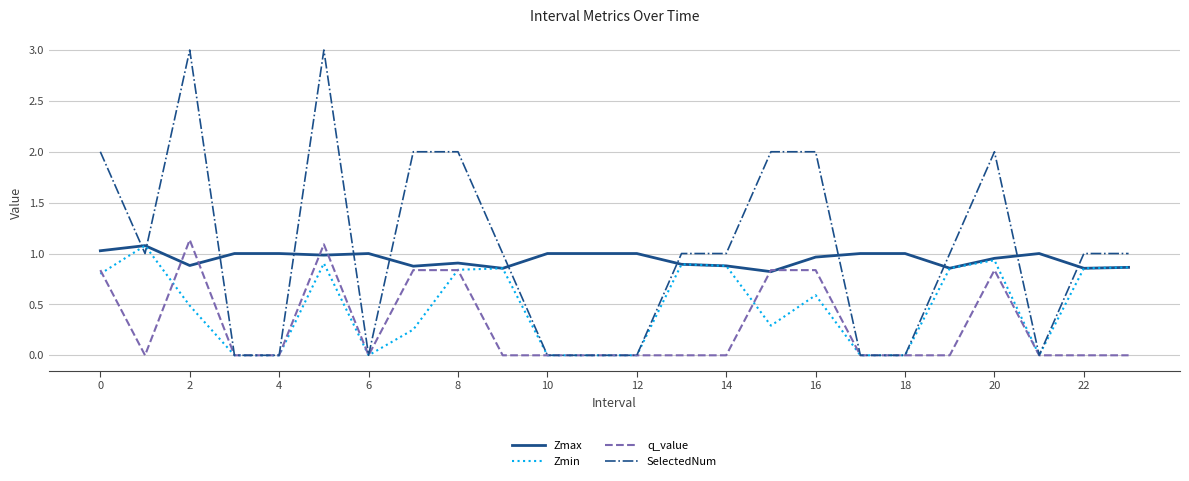

What is the maximum value shown in the chart?

3.0